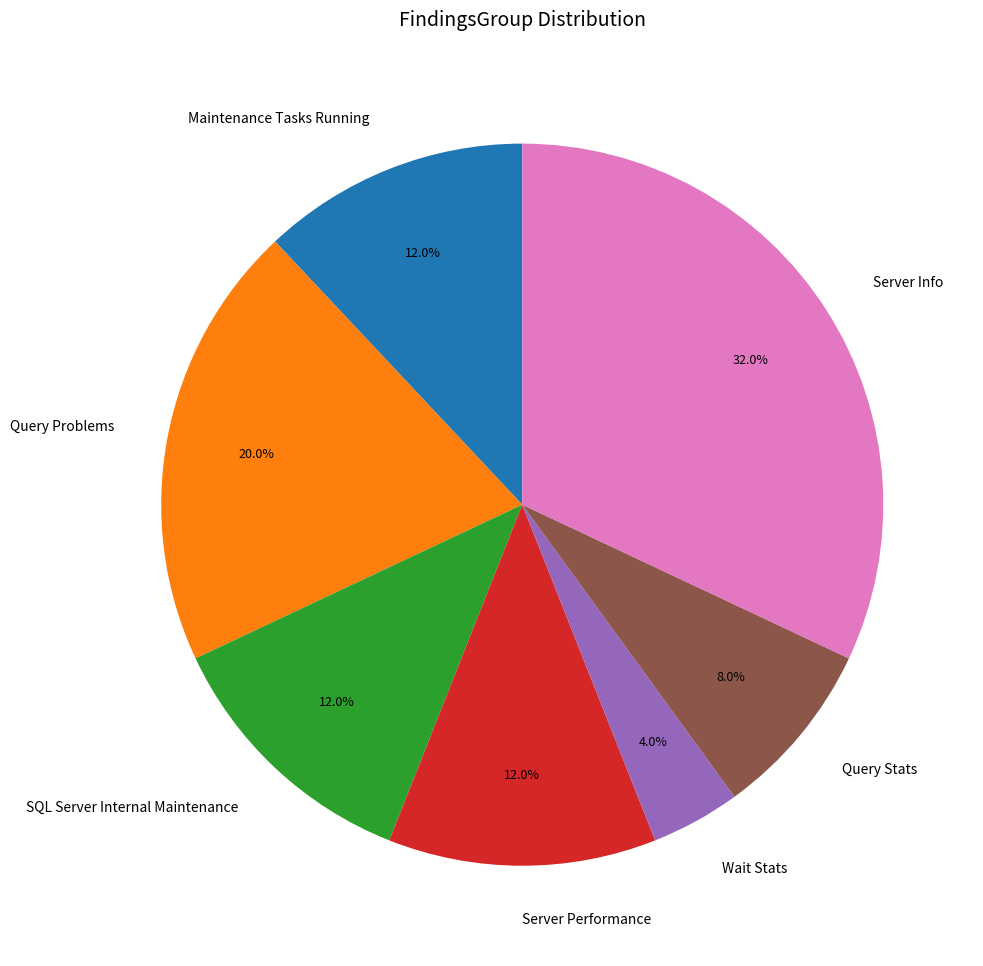

Which category has the smallest portion of the pie?

Wait Stats